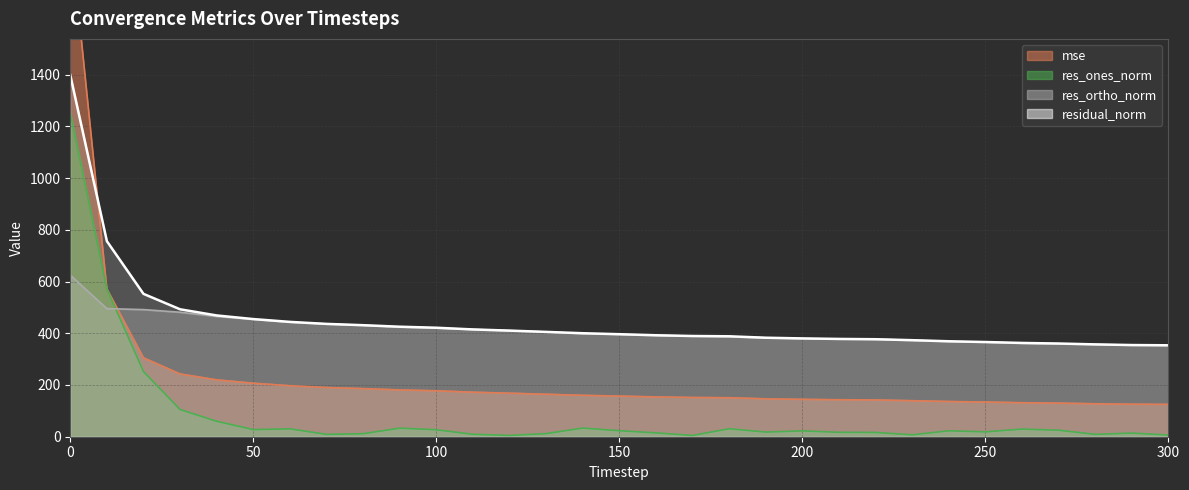

Reading left to right, transcribe all the data shown in this chart.

mse: 0=1955.3	10=571.5	20=305.1	30=242.7	40=219.9	50=206.9	60=197.1	70=190.3	80=186.0	90=180.9	100=177.6	110=172.1	120=168.3	130=164.3	140=160.1	150=157.1	160=153.9	170=151.6	180=150.8	190=146.5	200=144.5	210=143.0	220=142.1	230=139.3	240=136.2	250=134.1	260=131.5	270=129.9	280=127.5	290=125.6	300=125.0
res_ones_norm: 0=1251.0	10=571.1	20=252.0	30=105.1	40=59.7	50=27.6	60=30.4	70=9.2	80=11.7	90=33.2	100=27.0	110=9.3	120=5.1	130=12.0	140=33.5	150=23.3	160=14.9	170=4.9	180=30.9	190=18.0	200=22.6	210=17.1	220=16.5	230=7.4	240=22.9	250=18.9	260=29.6	270=25.2	280=9.1	290=14.0	300=6.5
res_ortho_norm: 0=624.8	10=495.4	20=491.5	30=481.3	40=465.1	50=454.0	60=442.9	70=436.1	80=431.1	90=424.0	100=420.5	110=414.7	120=410.2	130=405.1	140=398.8	150=395.7	160=392.0	170=389.4	180=387.1	190=382.4	200=379.4	210=377.7	220=376.6	230=373.2	240=368.3	250=365.7	260=361.4	270=359.5	280=356.9	290=354.2	300=353.5
residual_norm: 0=1398.3	10=756.0	20=552.3	30=492.7	40=468.9	50=454.9	60=444.0	70=436.2	80=431.2	90=425.3	100=421.4	110=414.8	120=410.3	130=405.3	140=400.2	150=396.4	160=392.3	170=389.4	180=388.3	190=382.8	200=380.1	210=378.1	220=377.0	230=373.3	240=369.0	250=366.1	260=362.6	270=360.3	280=357.0	290=354.5	300=353.5